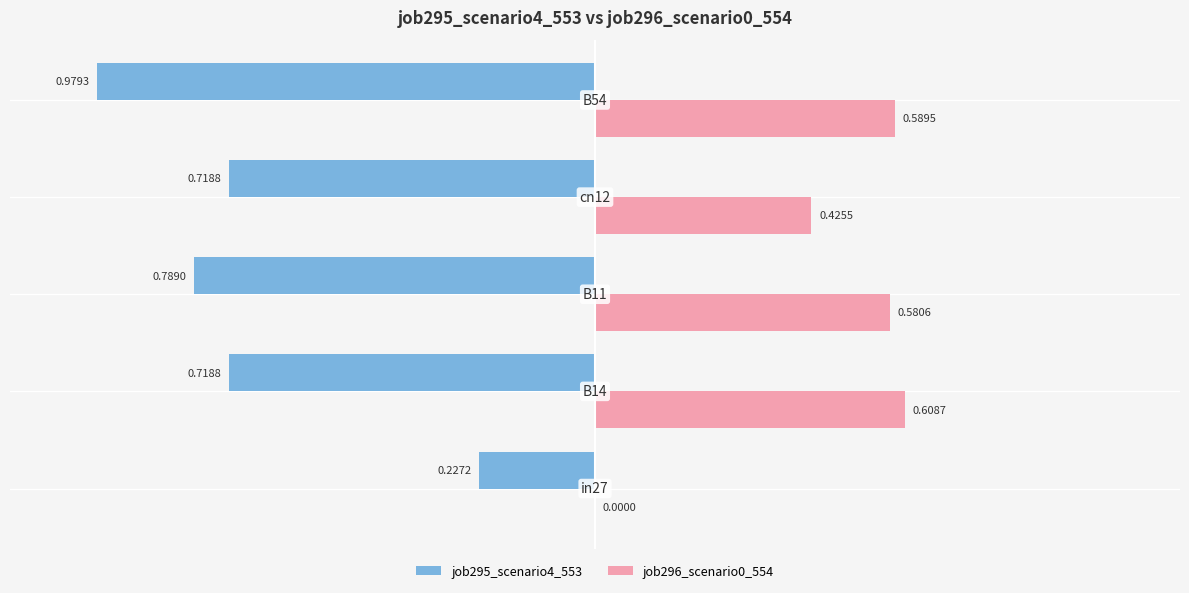

What is the sum of all job296_scenario0_554 values?

2.2